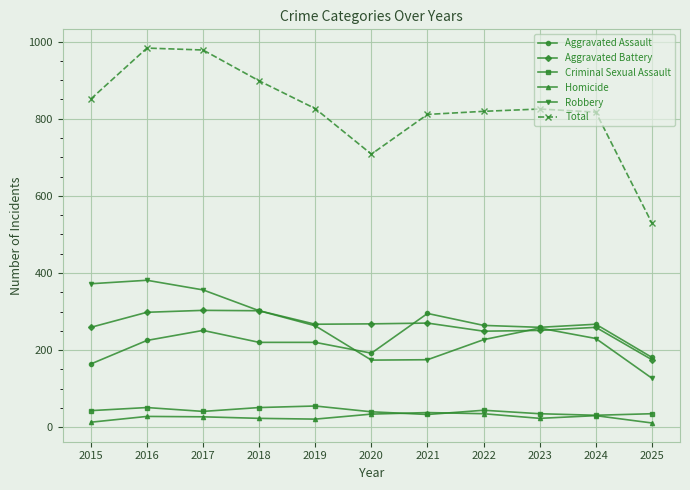

Which series has the largest total across all categories?

Total